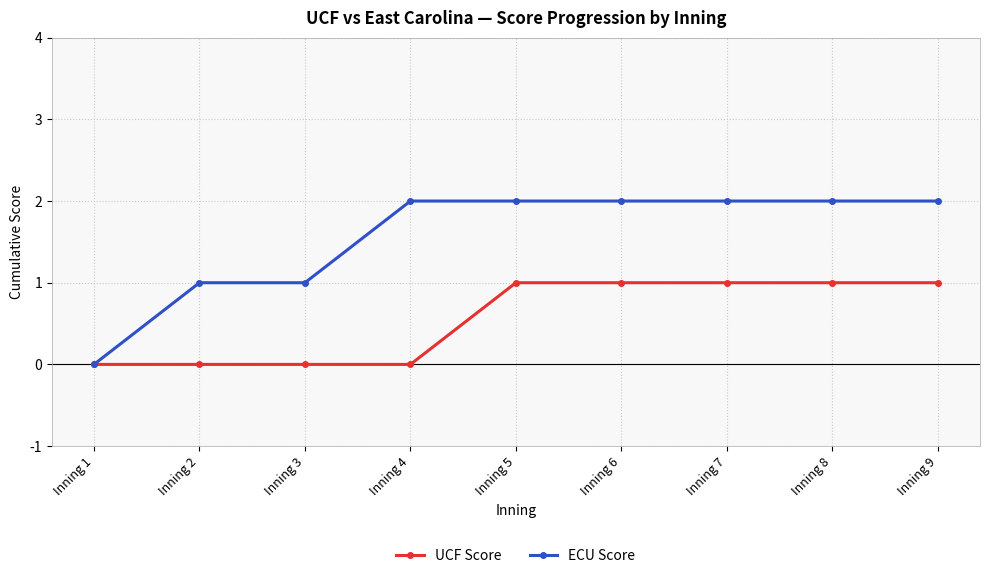

Rank the series by their maximum value, from lowest to highest.

UCF Score, ECU Score